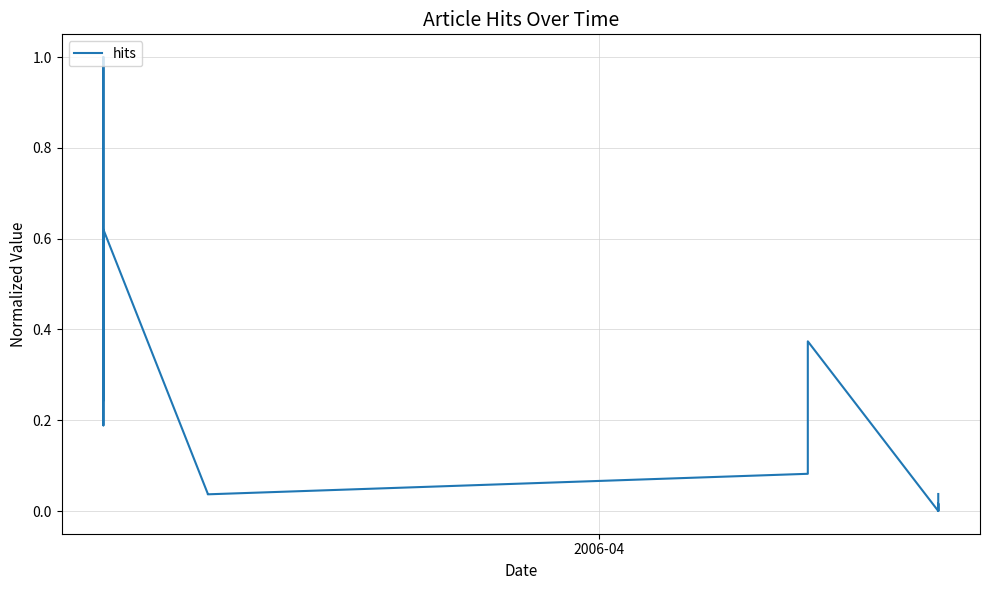

Does the chart have visible grid lines?

Yes